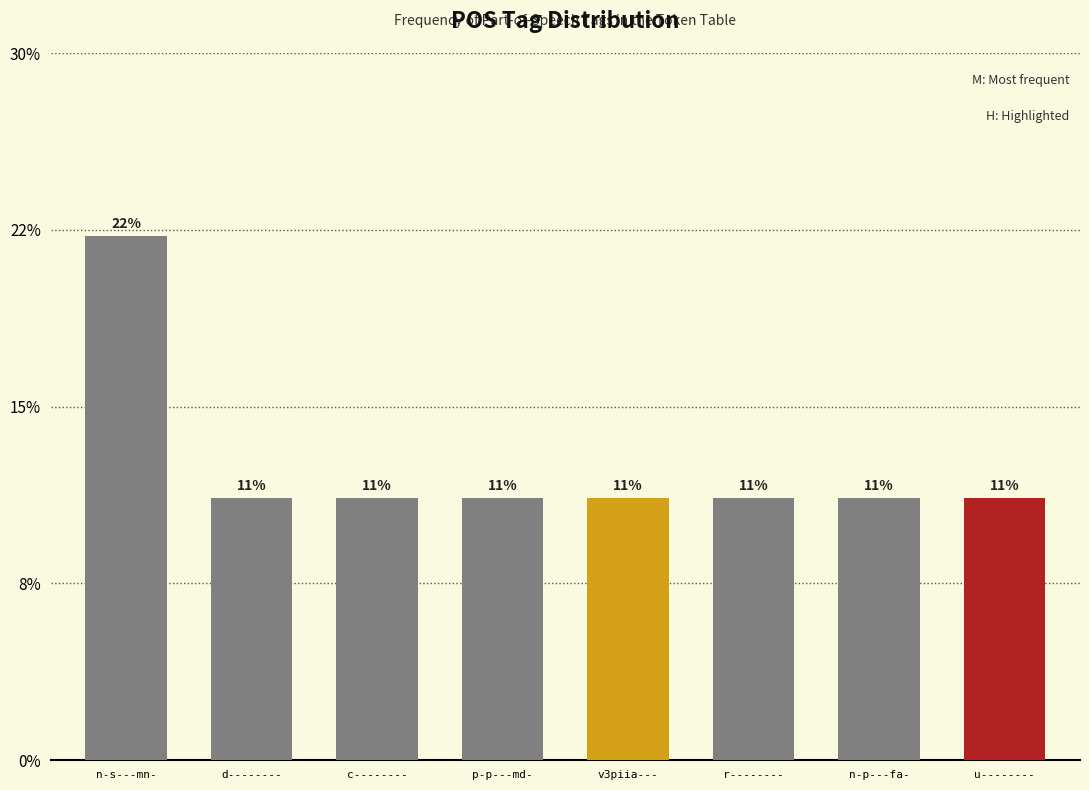

What is the sum of all values?

100.0